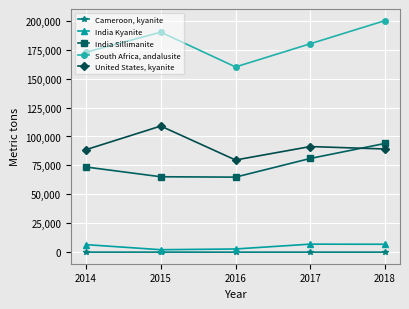

At which category is the sum across all series the highest?

2018